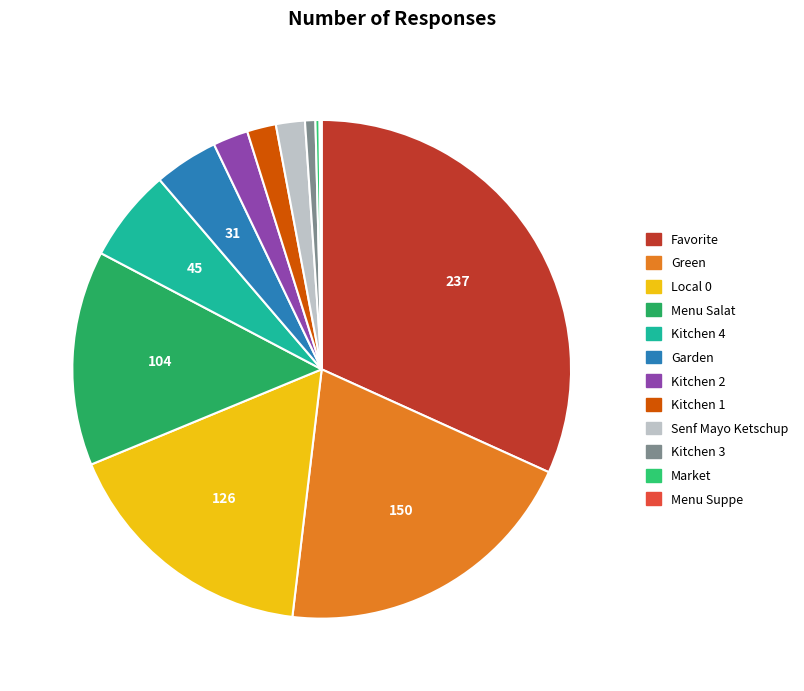

How much of the chart is everything except Market?

99.7%